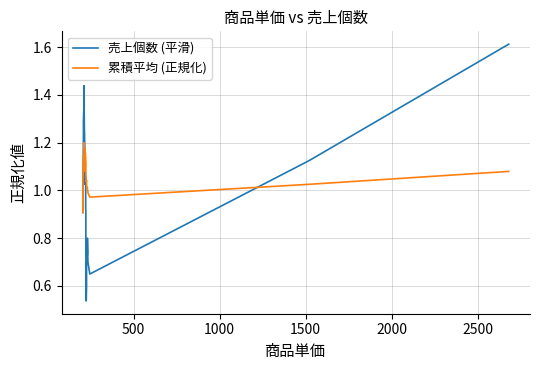

How many lines are shown in the chart?

2